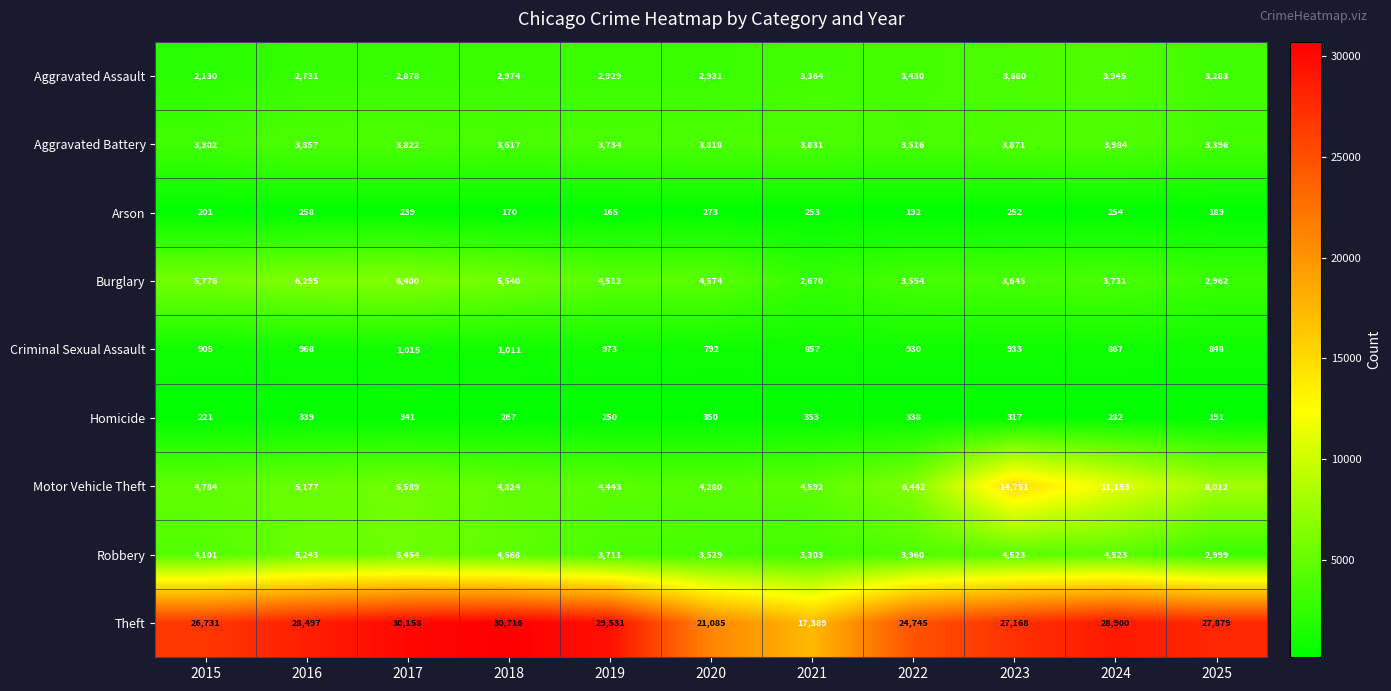

At which label is Criminal Sexual Assault closest to 903?

2015